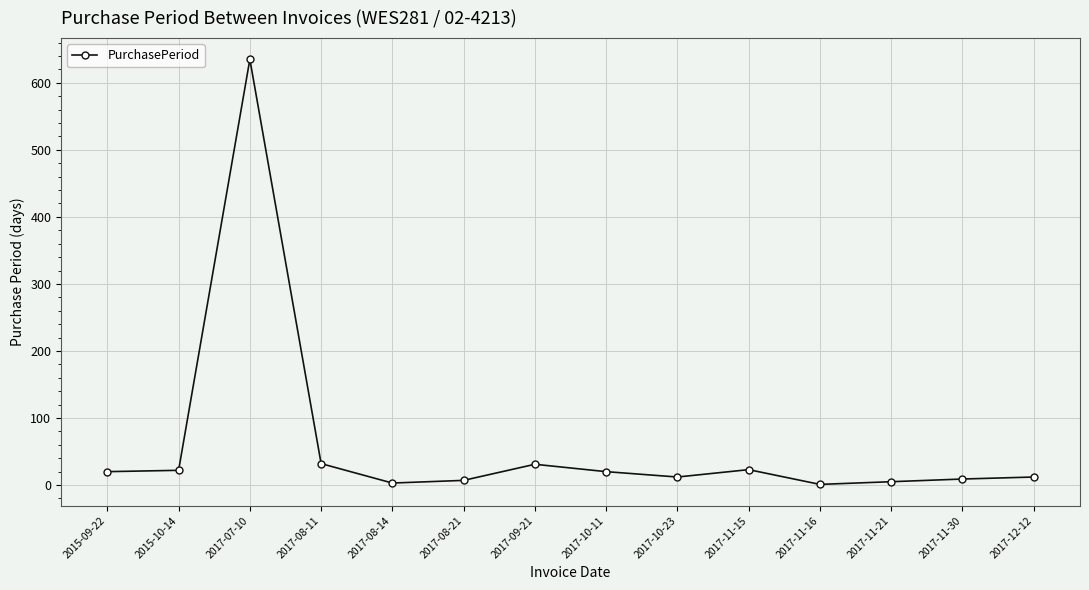

How many values are below 20?

7